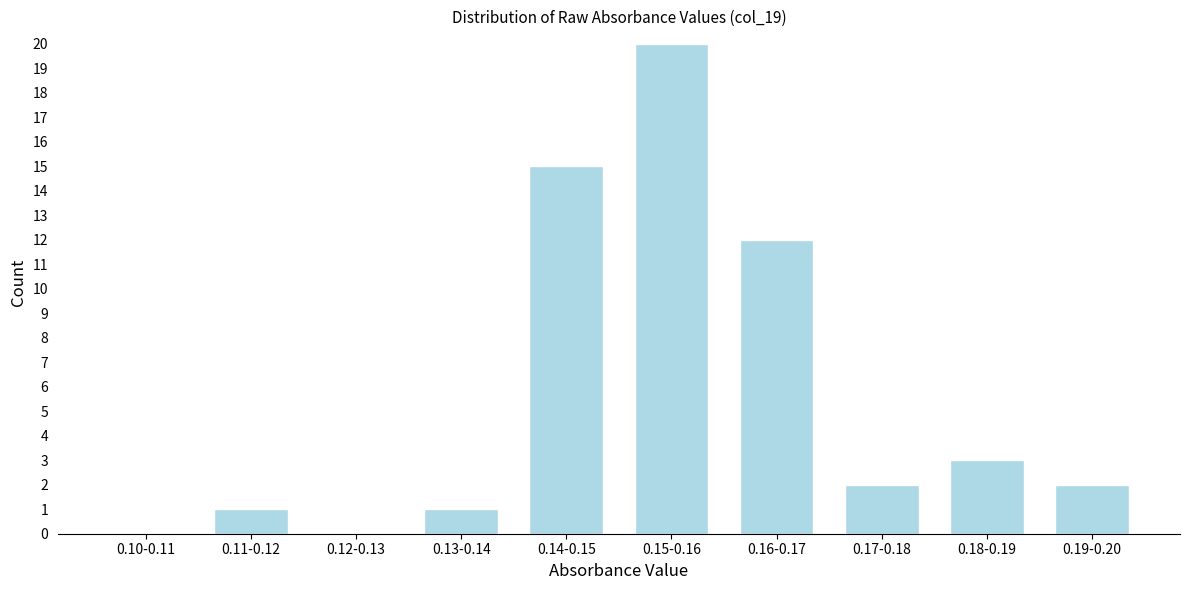

Reading left to right, what are all the values shown in this chart?

0.10-0.11=0	0.11-0.12=1	0.12-0.13=0	0.13-0.14=1	0.14-0.15=15	0.15-0.16=20	0.16-0.17=12	0.17-0.18=2	0.18-0.19=3	0.19-0.20=2